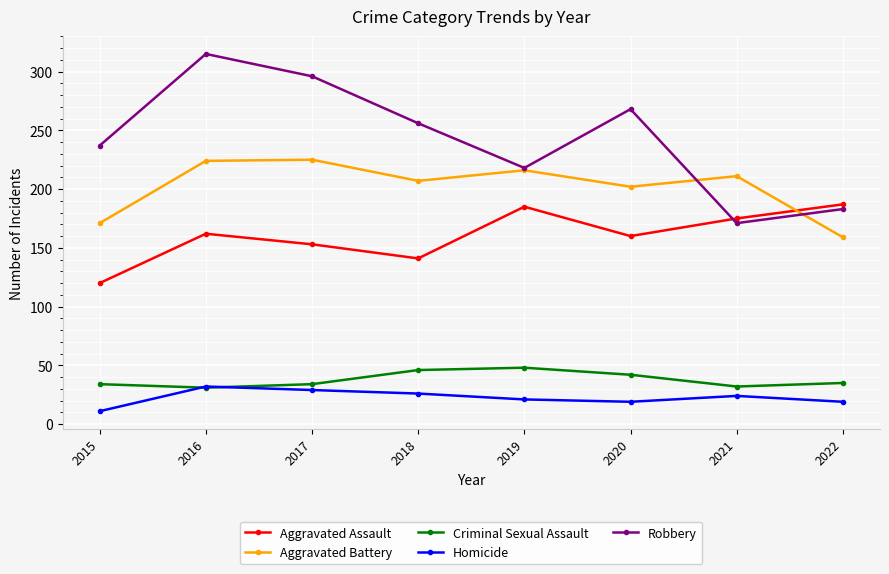

What is the greatest value displayed?

315